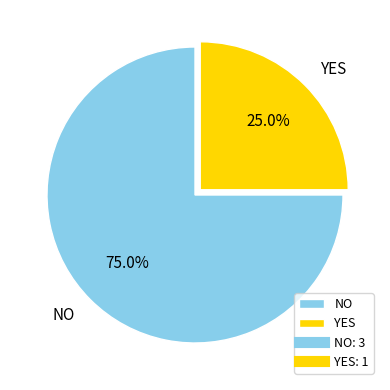

Does NO account for over 50% of the chart?

Yes